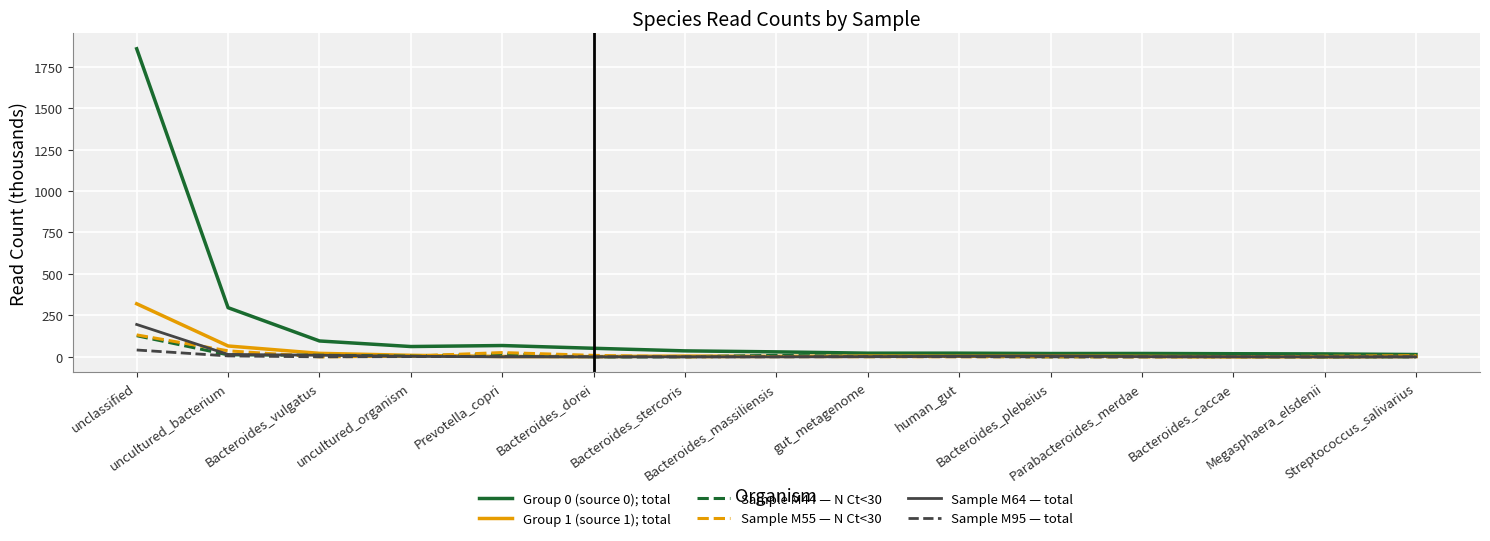

Which series has the largest total across all categories?

Group 0 (source 0); total